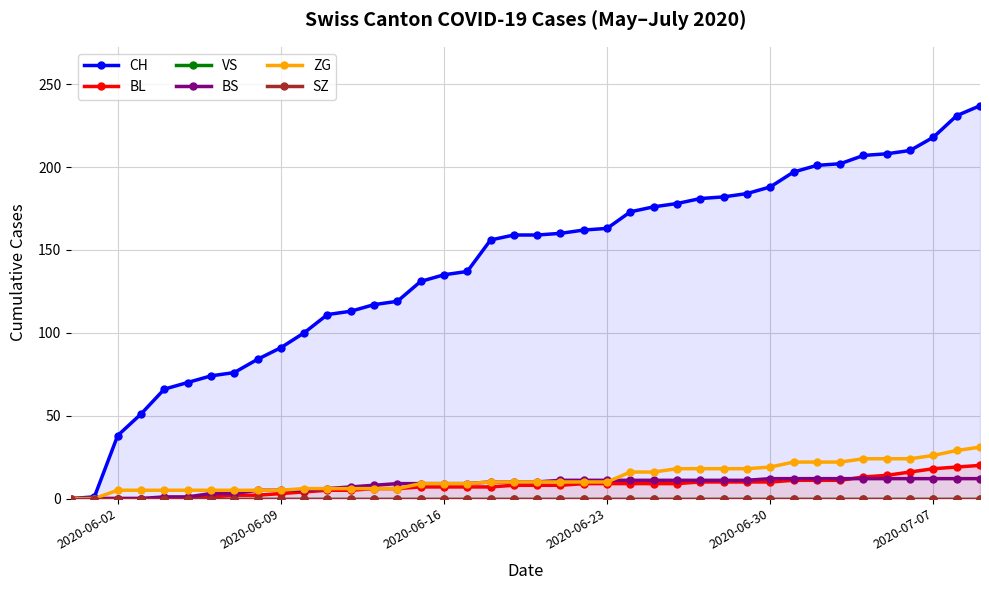

True or false: ZG and CH intersect in this chart.

False